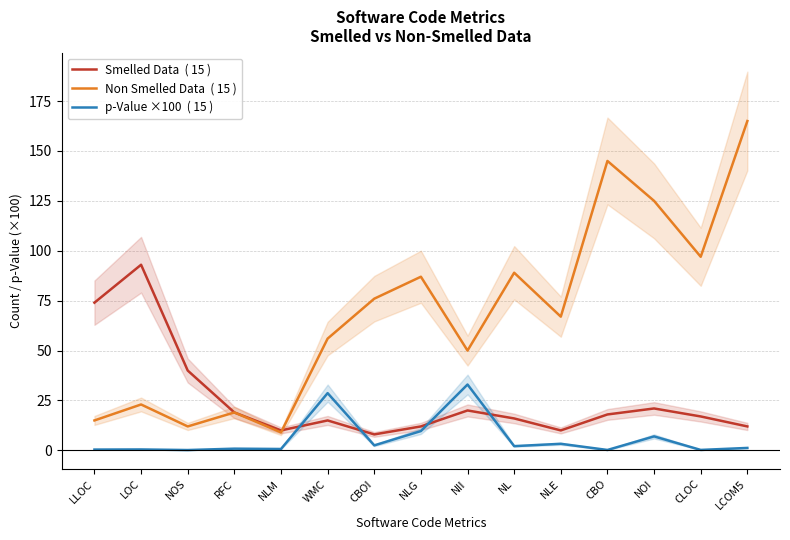

True or false: Smelled Data  ( 15 ) has more than 2 points higher than both neighbors.

True